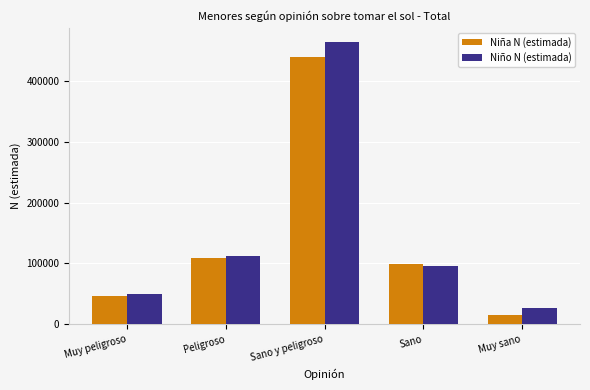

What is the smallest value displayed?

15279